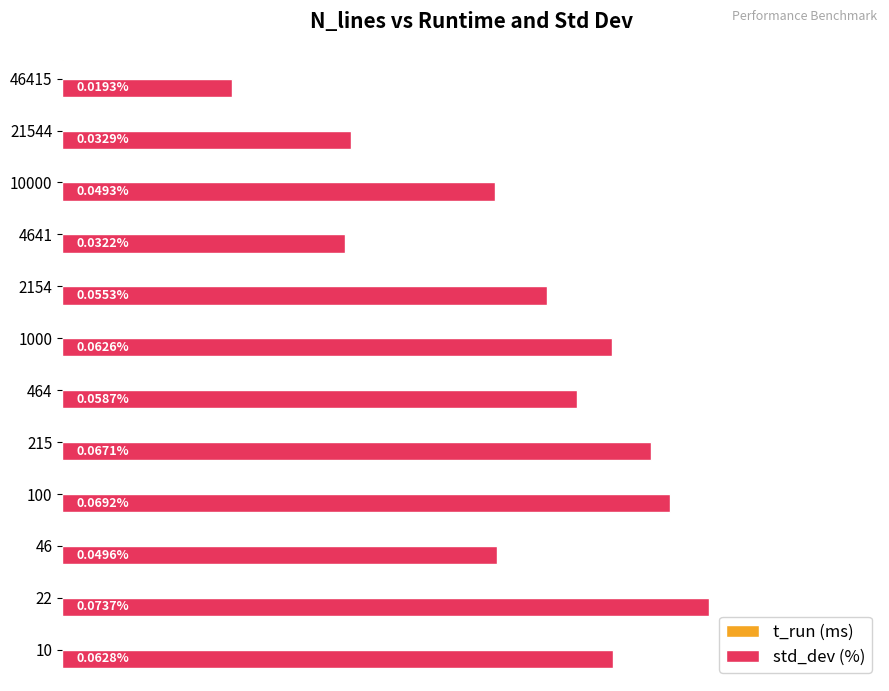

Which series has the largest total across all categories?

std_dev (%)